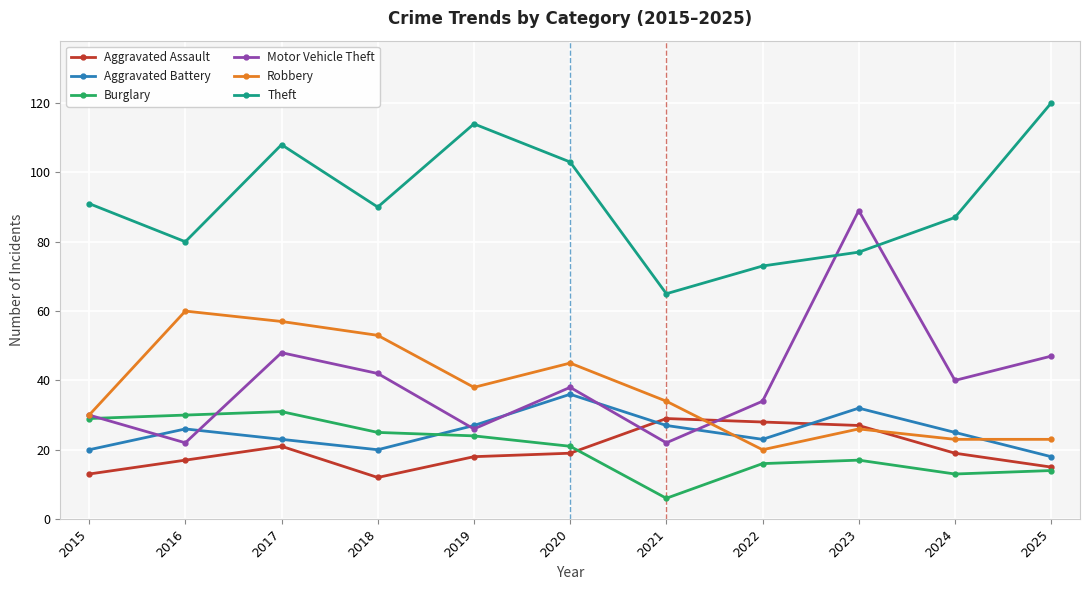

How many categories are shown in the chart?

11